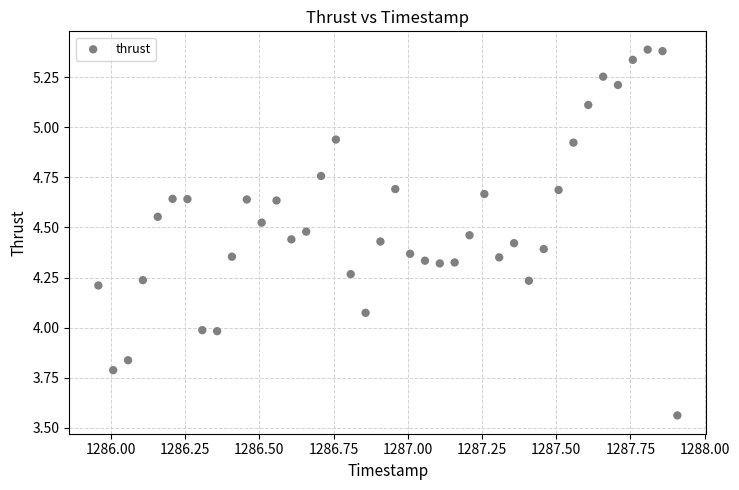

What is the range of Y values (max minus min)?

1.8